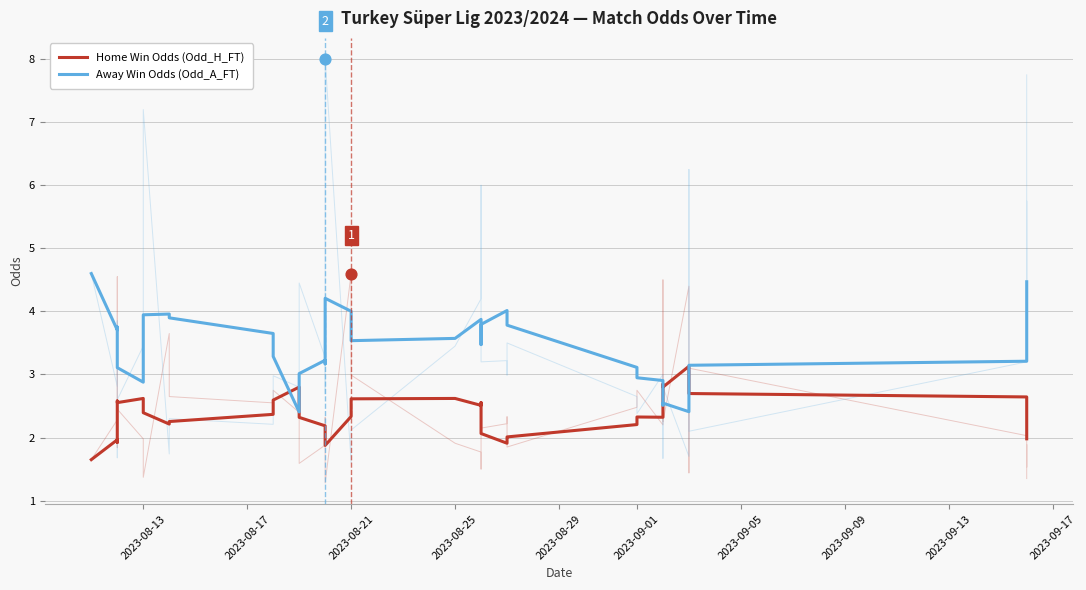

At how many categories does at least one series exceed 3?

32